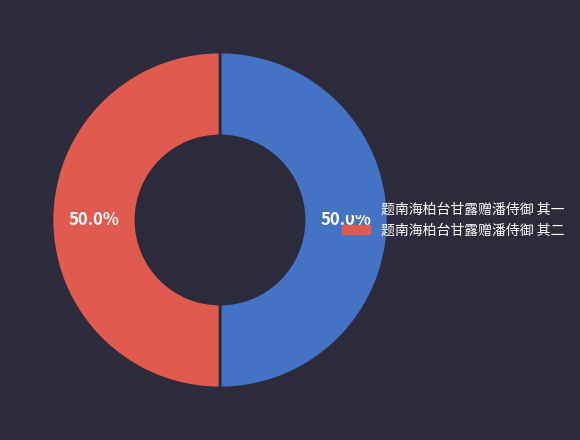

True or false: 题南海柏台甘露赠潘侍御 其一 accounts for 61% of the total.

False